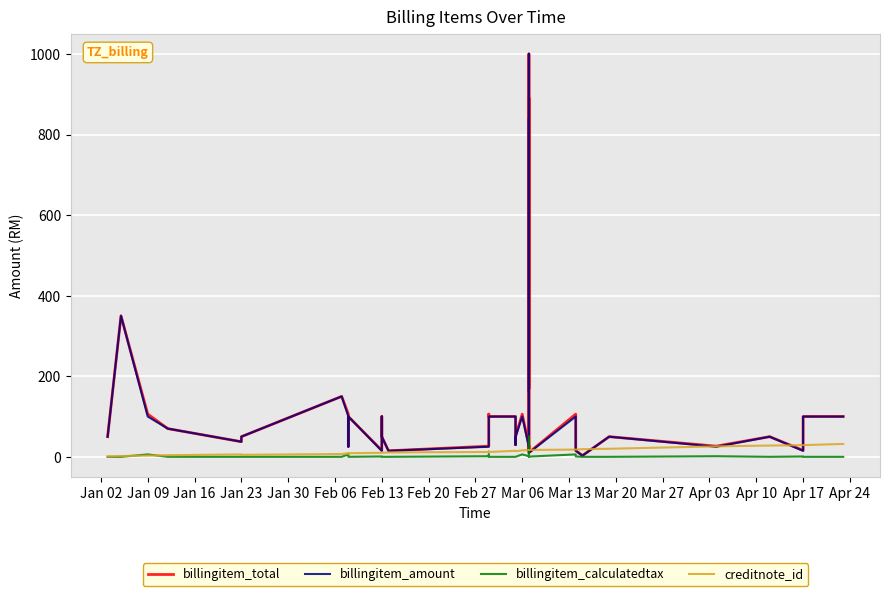

Is it true that billingitem_total equals 9.6 at 25?

False